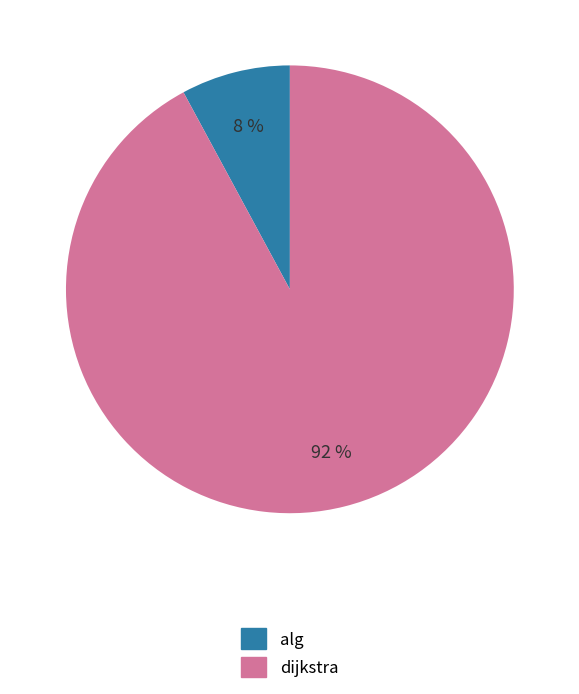

Count the number of slices in the pie.

2